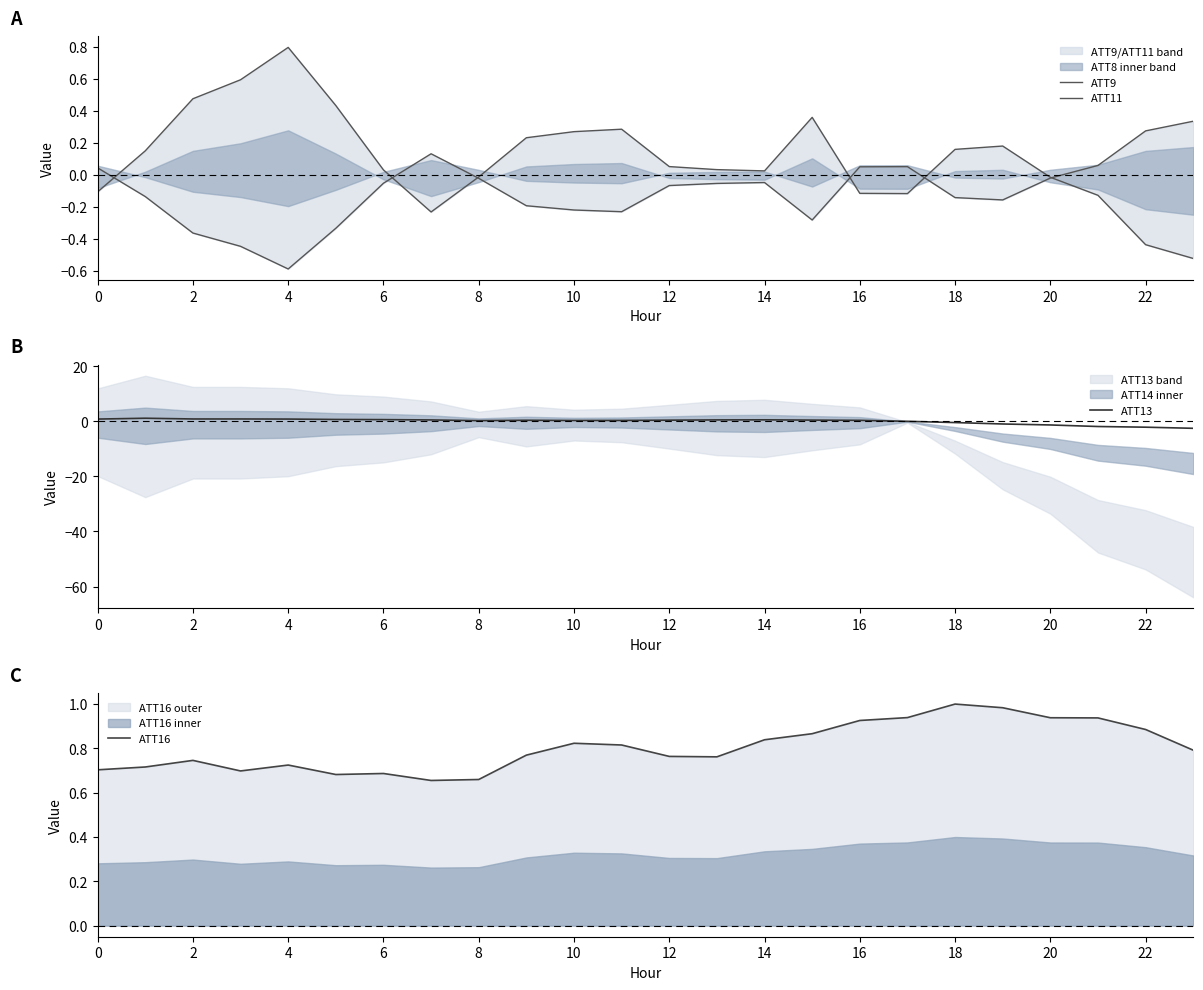

How many lines are shown in the chart?

4